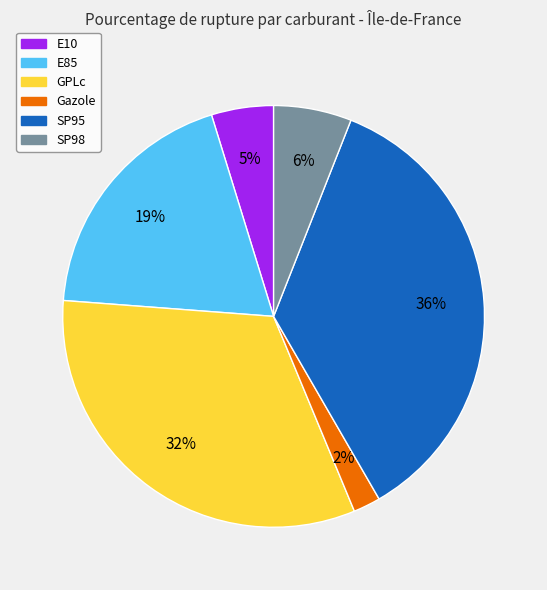

Rank the categories by value from highest to lowest.

SP95, GPLc, E85, SP98, E10, Gazole